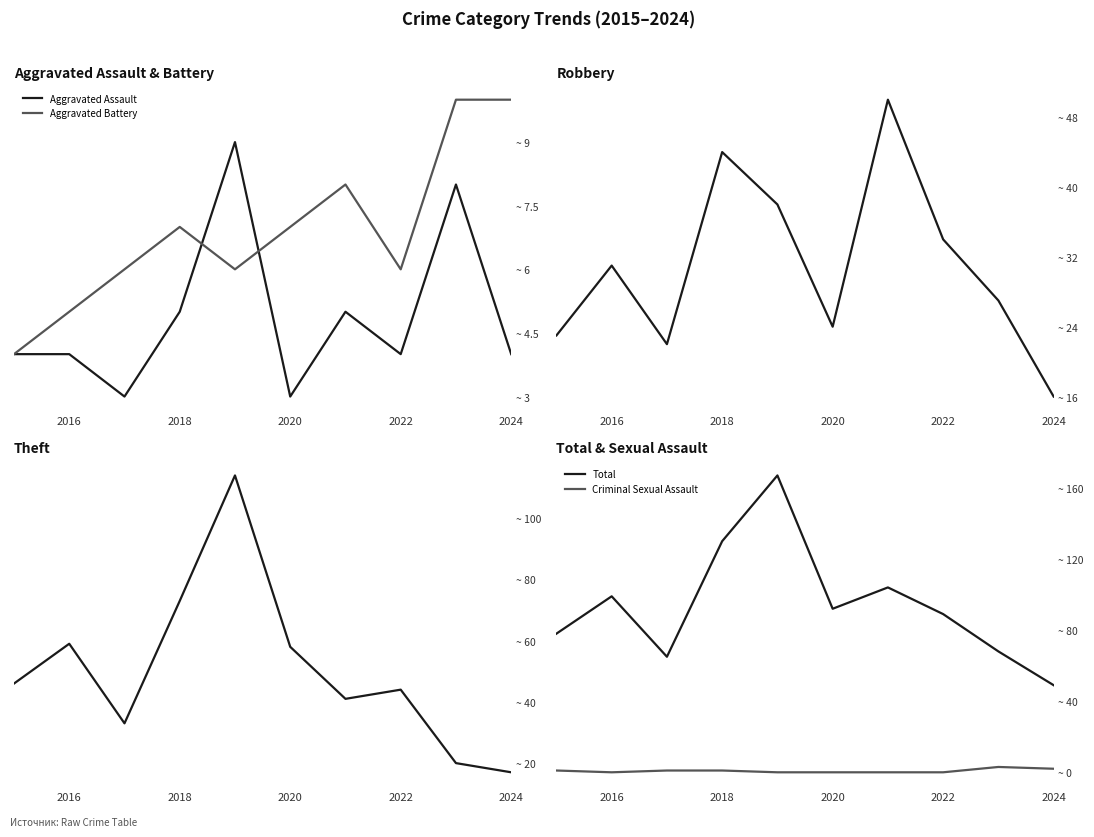

What is the average value of the Theft series?

50